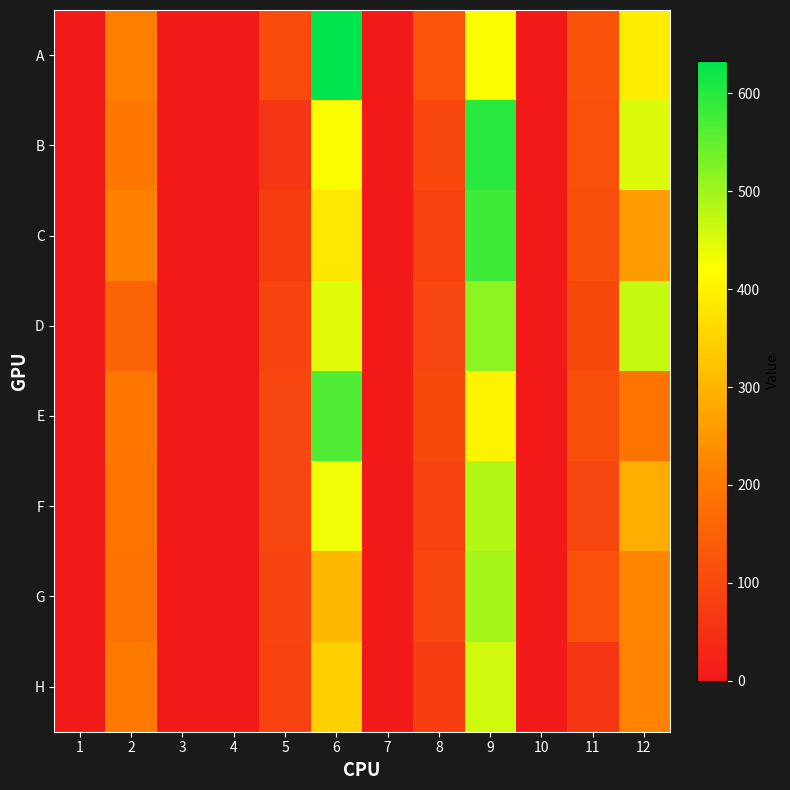

List the series in order of their peak value, highest first.

A, B, C, E, D, G, F, H